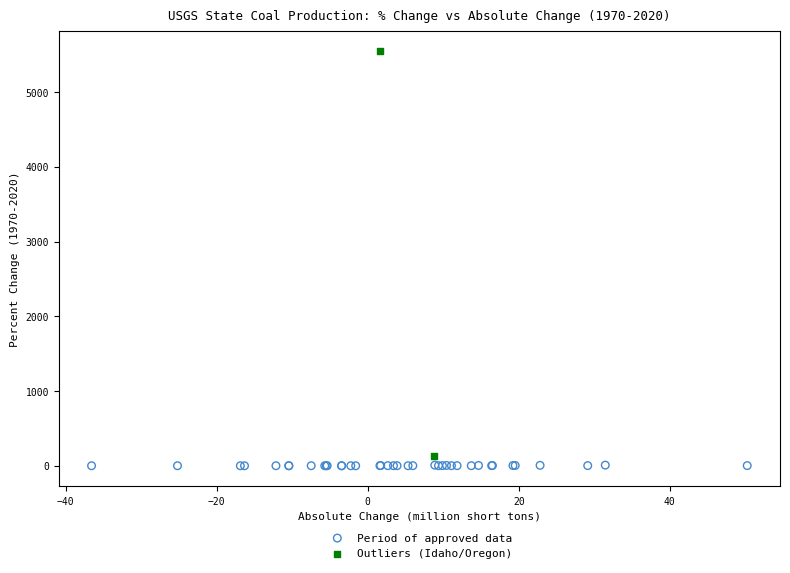

What are all the series names shown in the legend?

Period of approved data, Outliers (Idaho/Oregon)